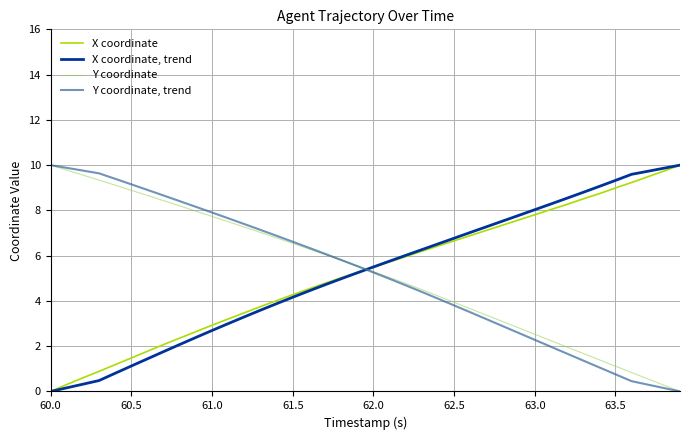

How many intersections are there between Y coordinate, trend and X coordinate?

1